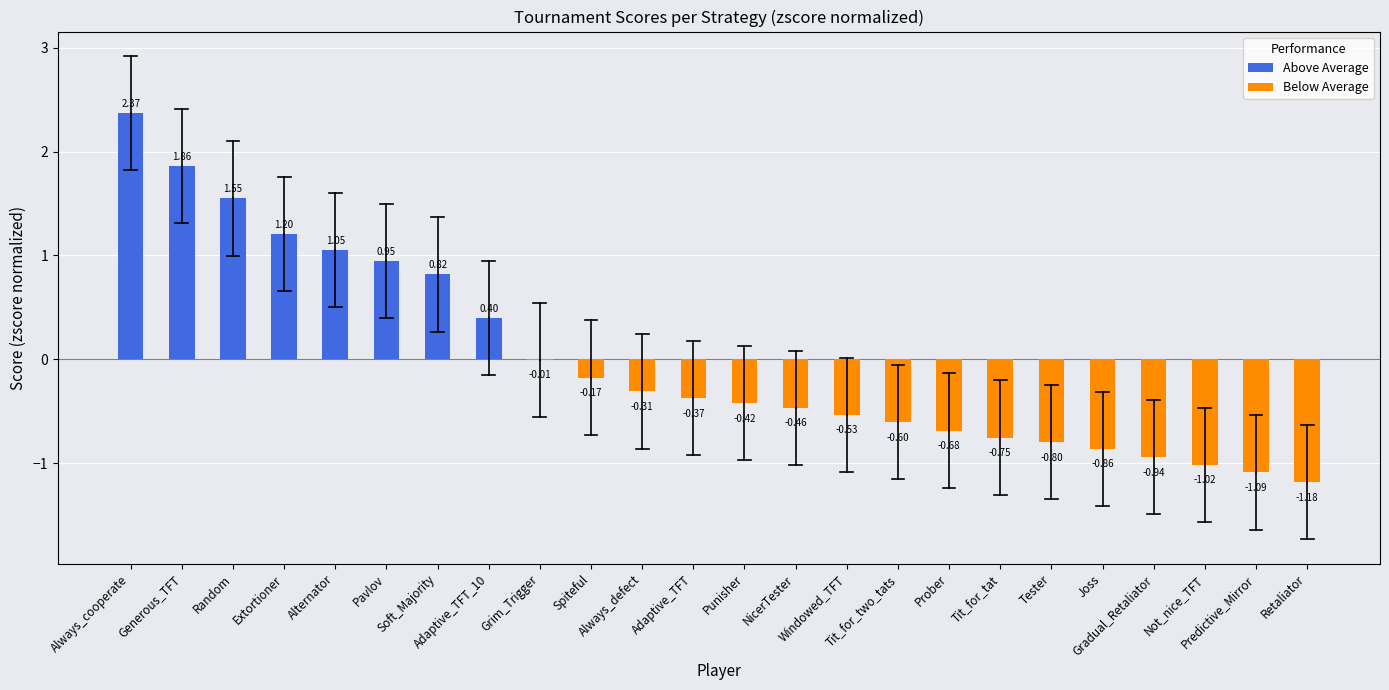

What value does the data have at Retaliator?

-1.2